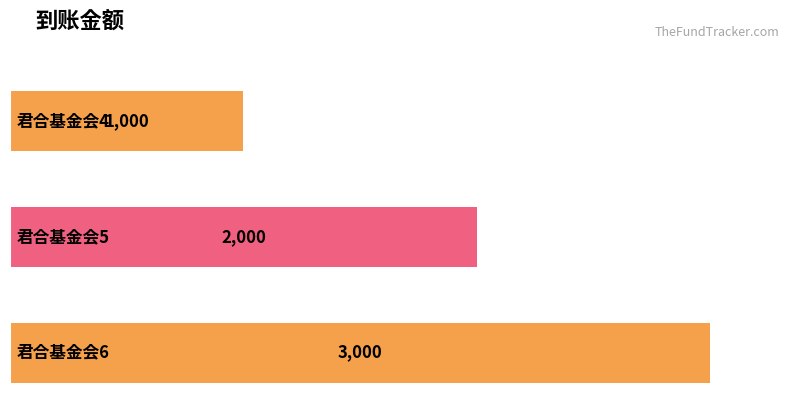

Are the bars horizontal?

Yes